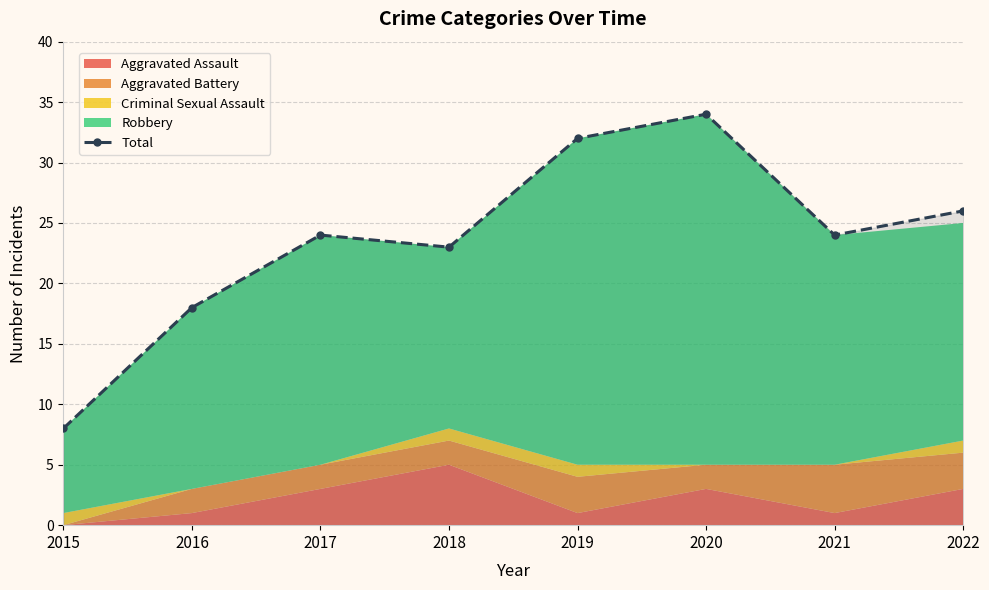

Which category has the highest value across all series?

2020